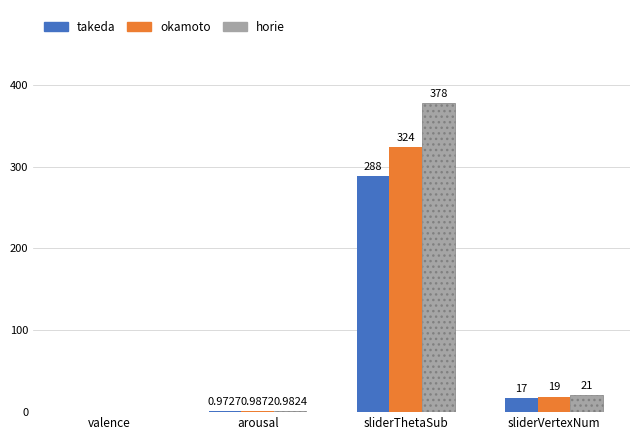

Which series has the largest range (max minus min)?

horie